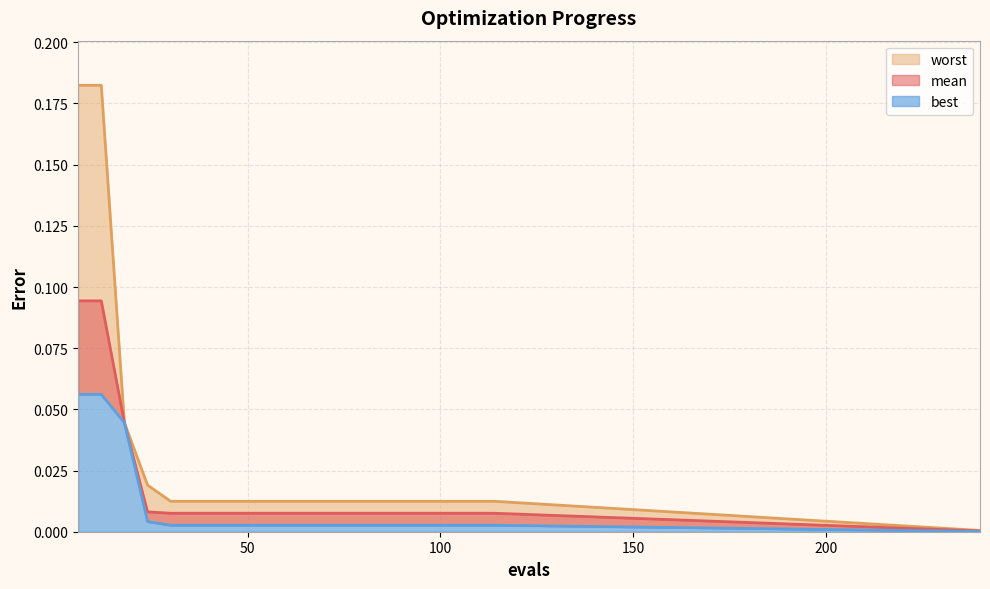

At which label does mean reach its minimum?

240